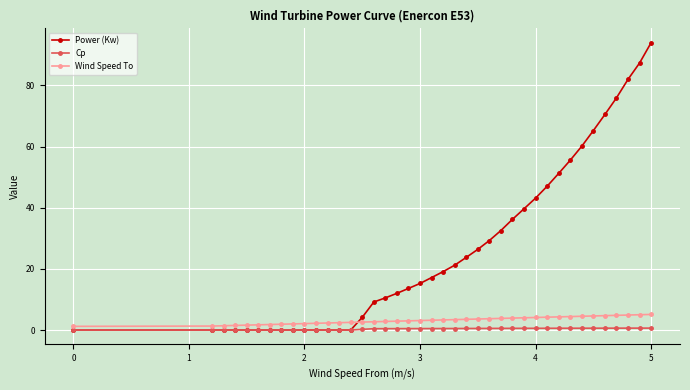

Rank the series by their maximum value, from highest to lowest.

Power (Kw), Wind Speed To, Cp